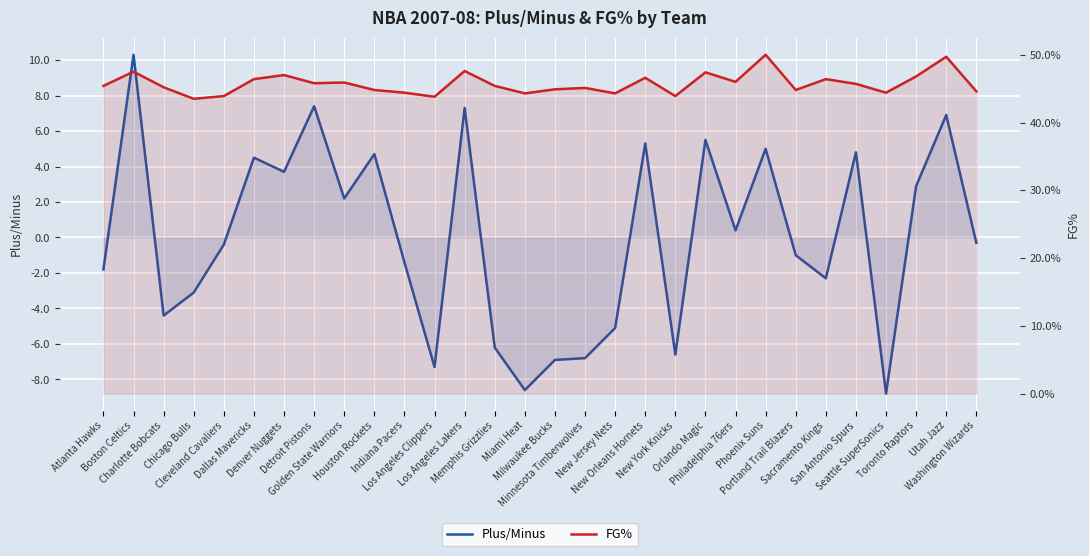

The value of Plus/Minus at Denver Nuggets is 3.7. True or false?

True